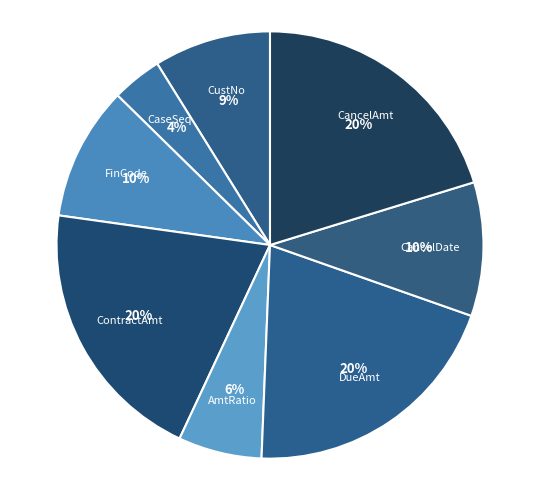

What percentage is the AmtRatio slice, to the nearest percent?

6%